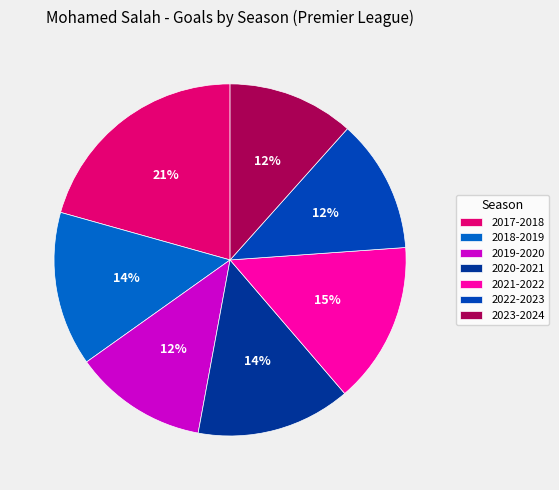

How many slices are in this pie chart?

7